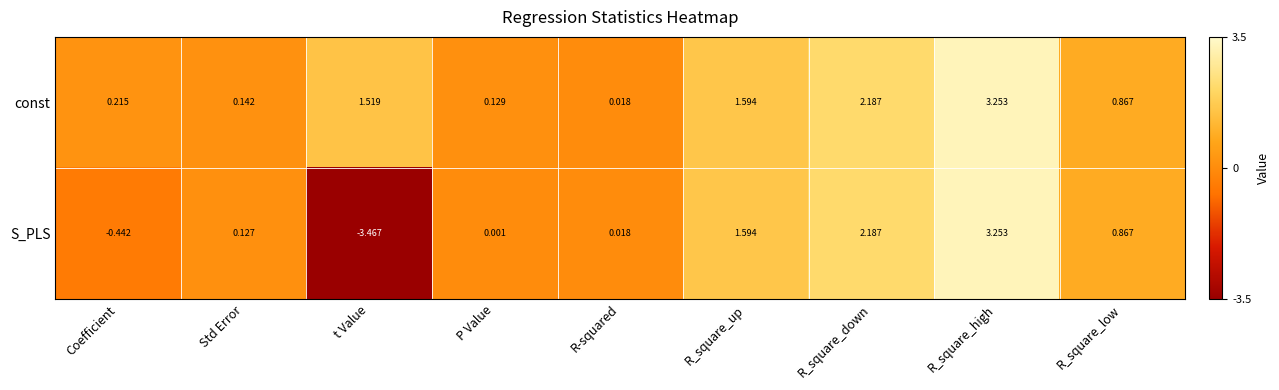

At how many categories does at least one series exceed 0?

9